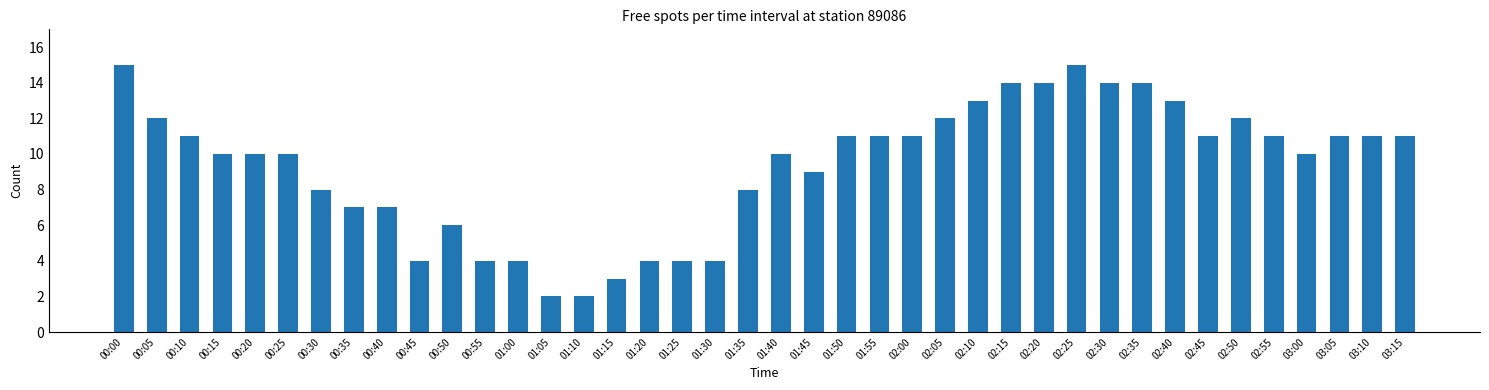

What is the greatest value displayed?

15